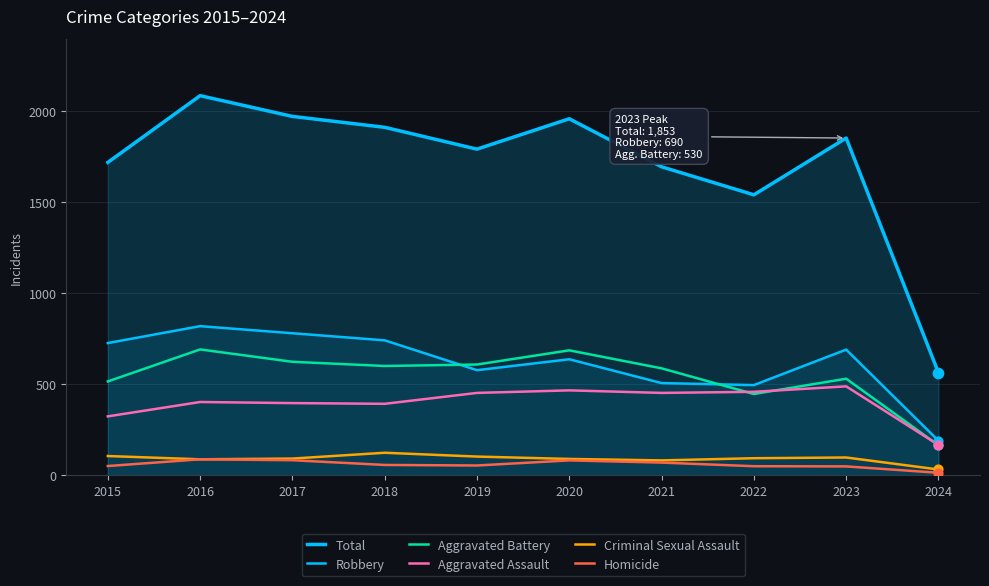

Which series contains the highest Y value?

Total